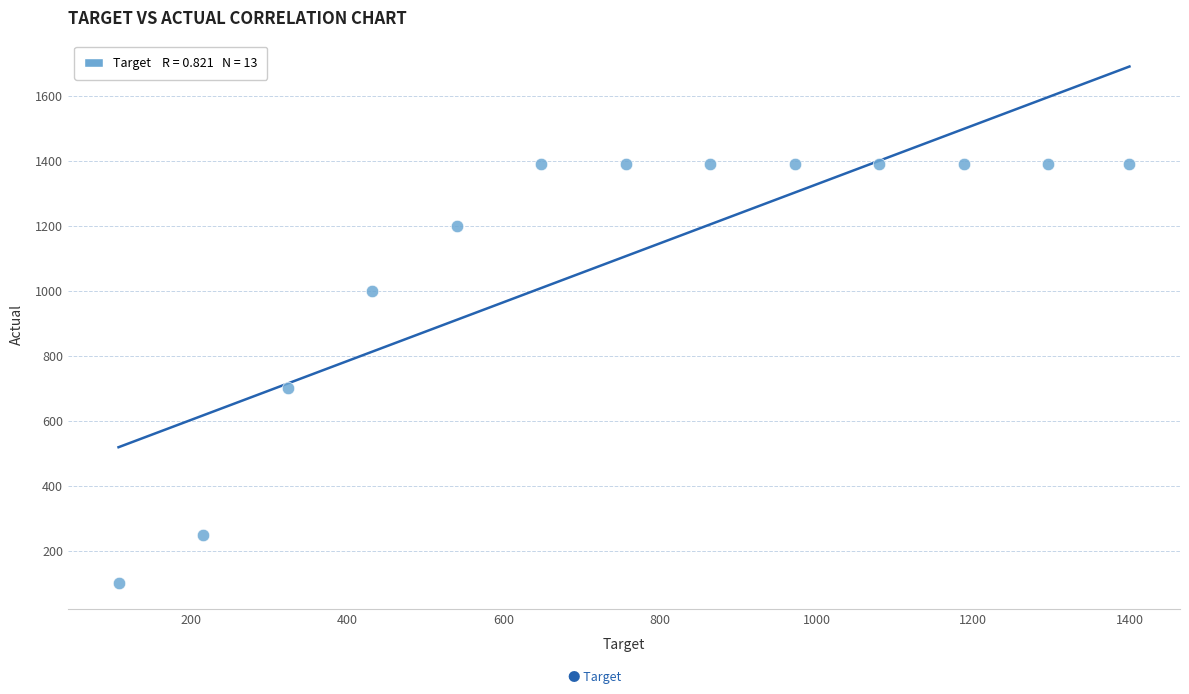

What is the range of X values (max minus min)?

1292